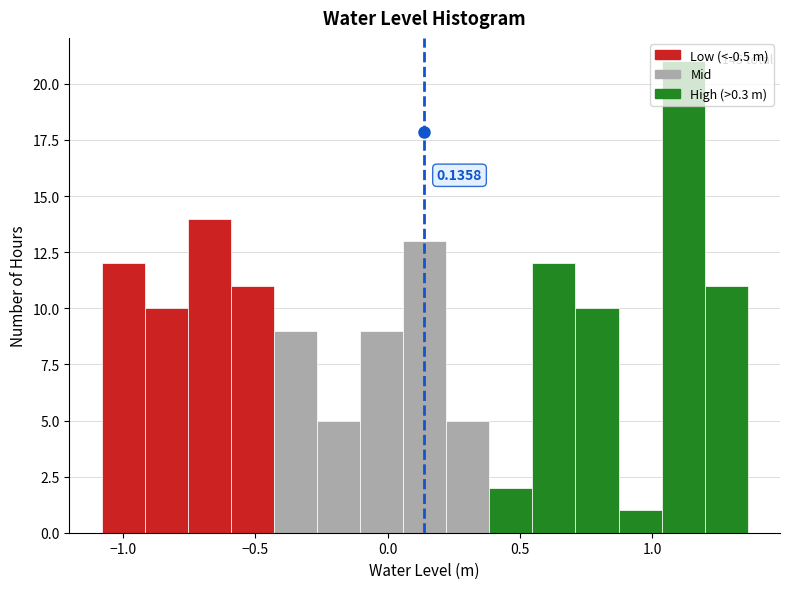

Around what value on the x-axis is the tallest bar? Give the approximate position of its centre, as read against the axis.

1.10